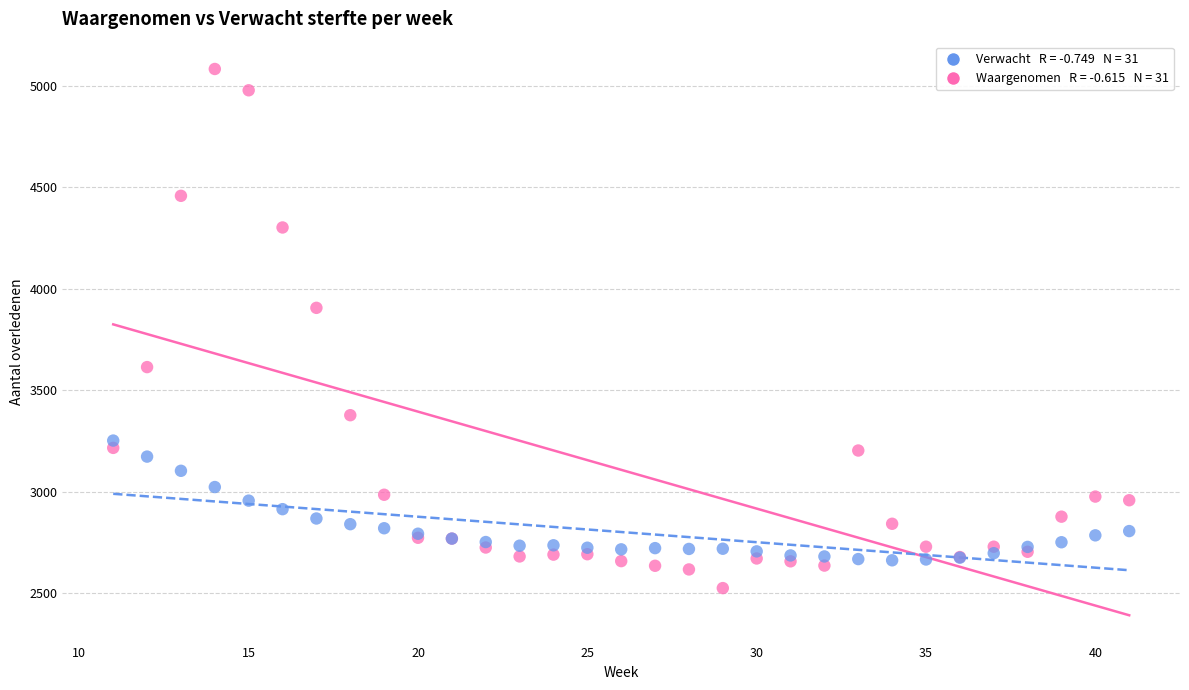

Across all series, what Y value is closest to 3805?

3907